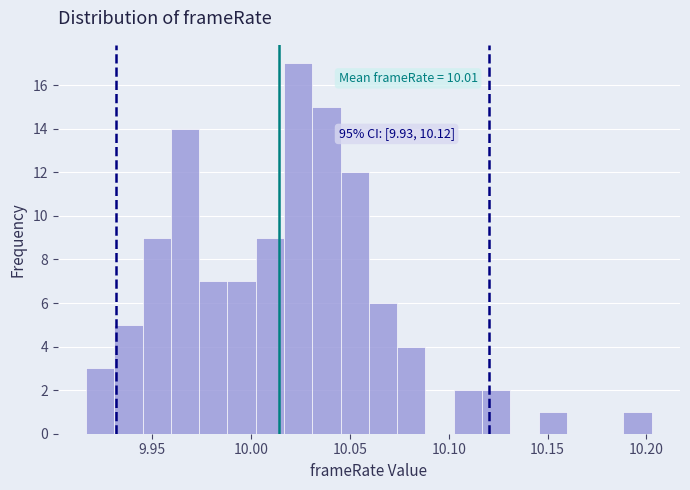

Read against the x-axis, roughly where is the centre of the tallest bar?

10.025